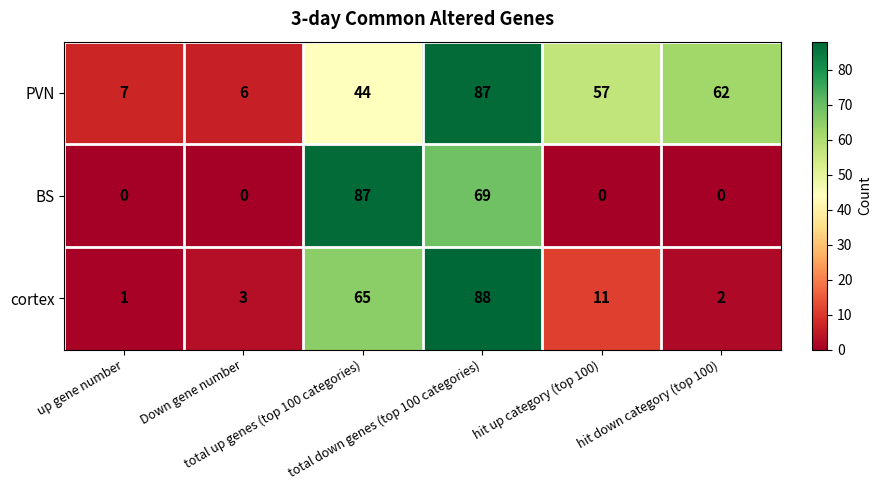

At which category is the sum across all series the highest?

total down genes (top 100 categories)